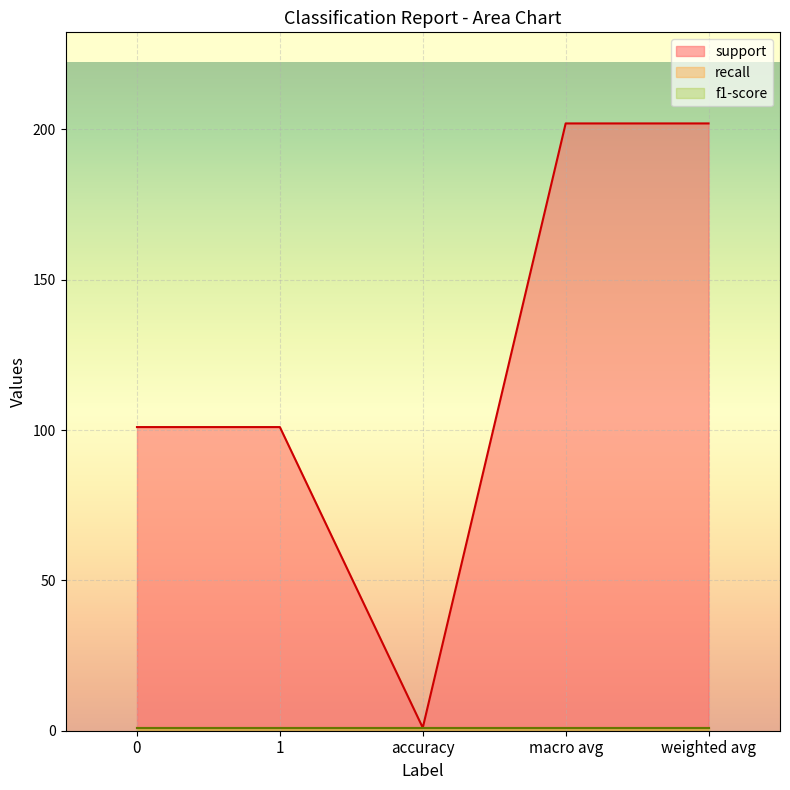

True or false: support and f1-score cross at least once.

False